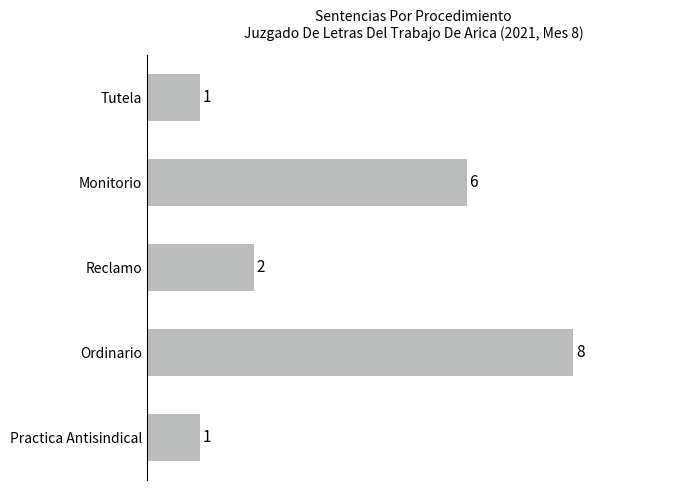

What is the approximate value at Monitorio?

6